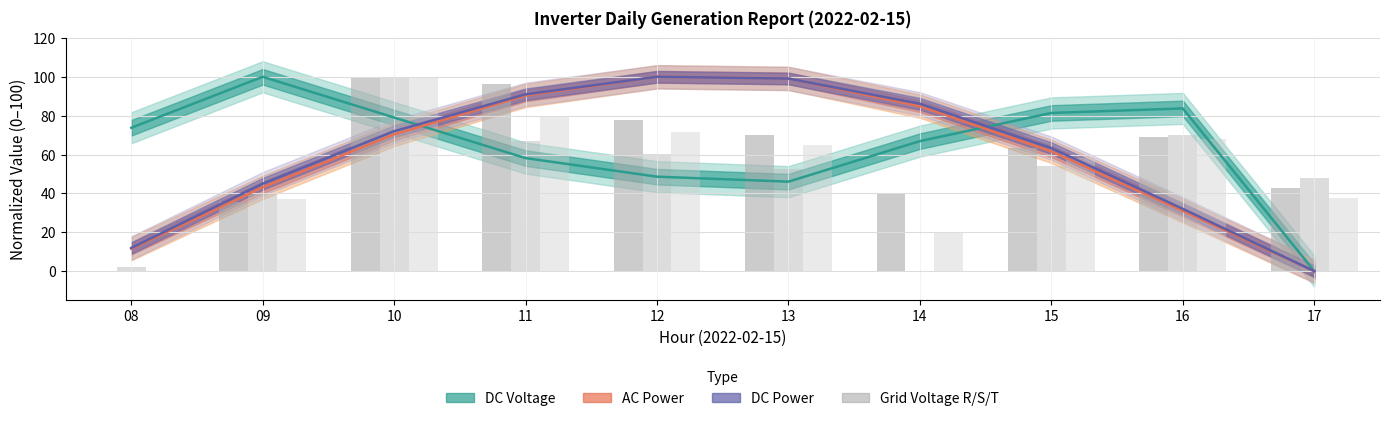

Between 15 and 16, which is larger?

16